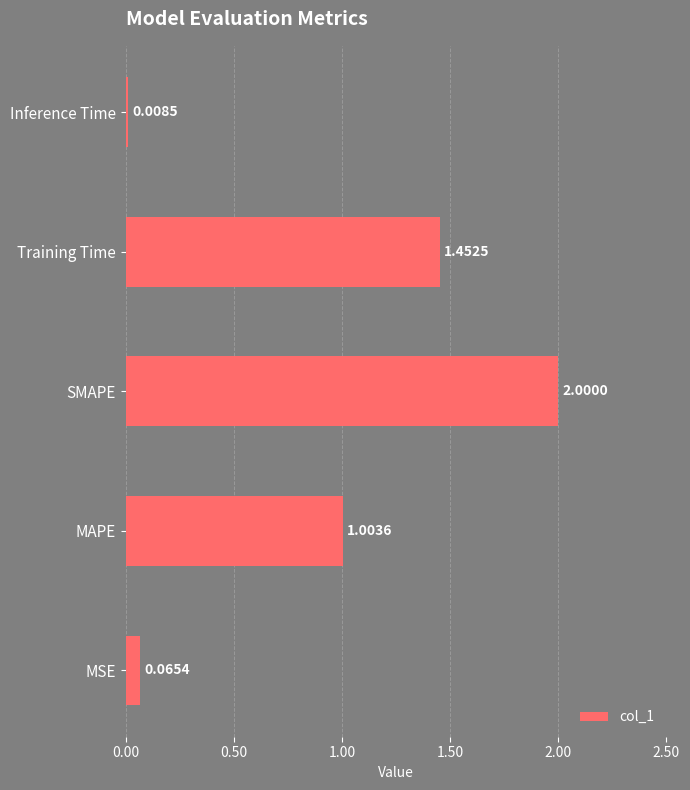

Rank the categories by value from highest to lowest.

SMAPE, Training Time, MAPE, MSE, Inference Time